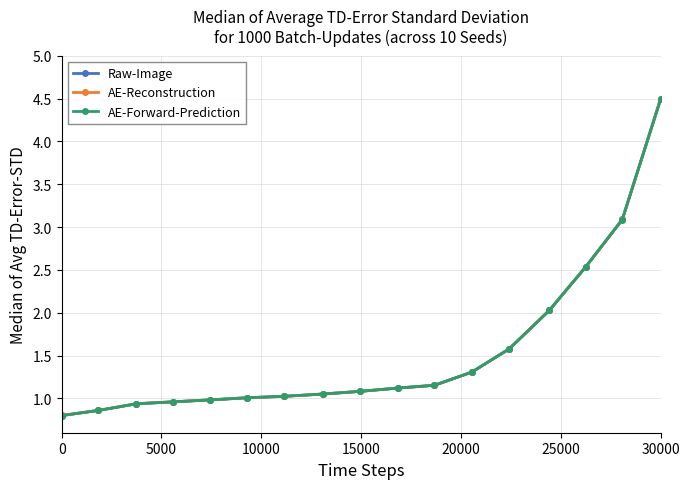

What is the difference between the maximum and minimum values in the AE-Forward-Prediction series?

3.7